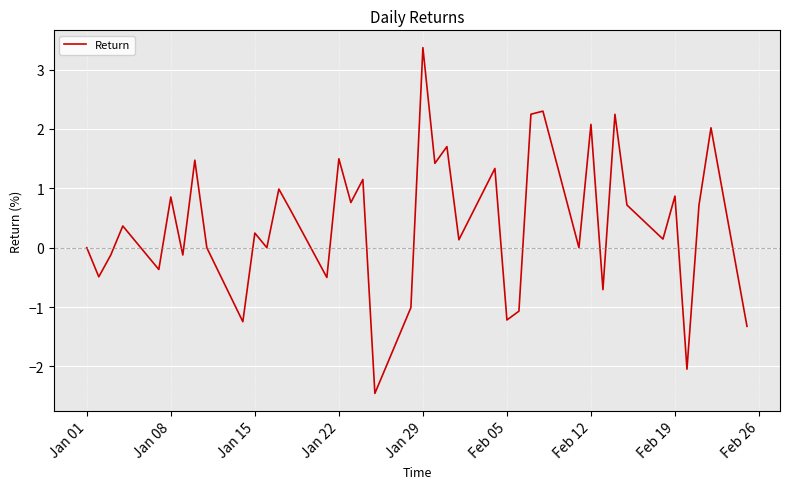

What is the greatest value displayed?

3.4